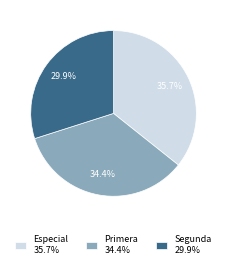

What is the ratio of the value at Especial 35.7% to the value at Primera 34.4%?

1.0